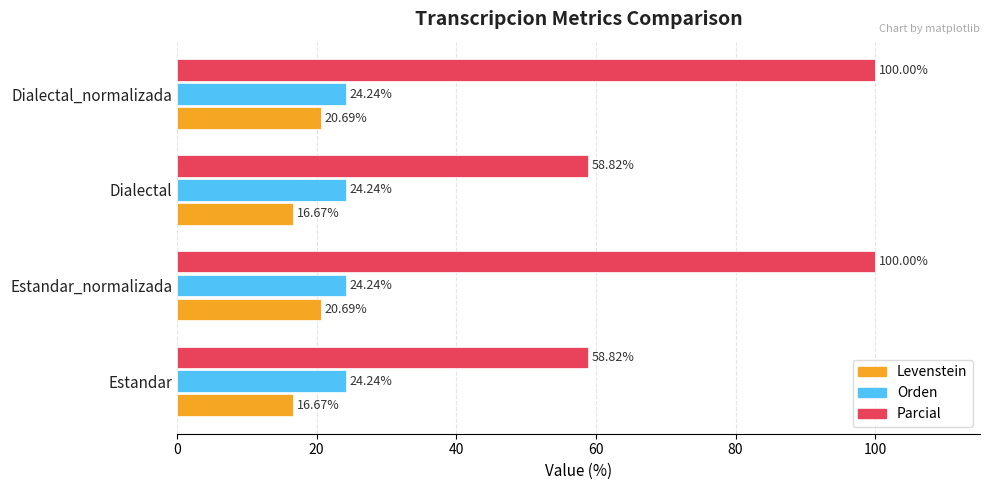

Rank the series by their maximum value, from highest to lowest.

Parcial, Orden, Levenstein